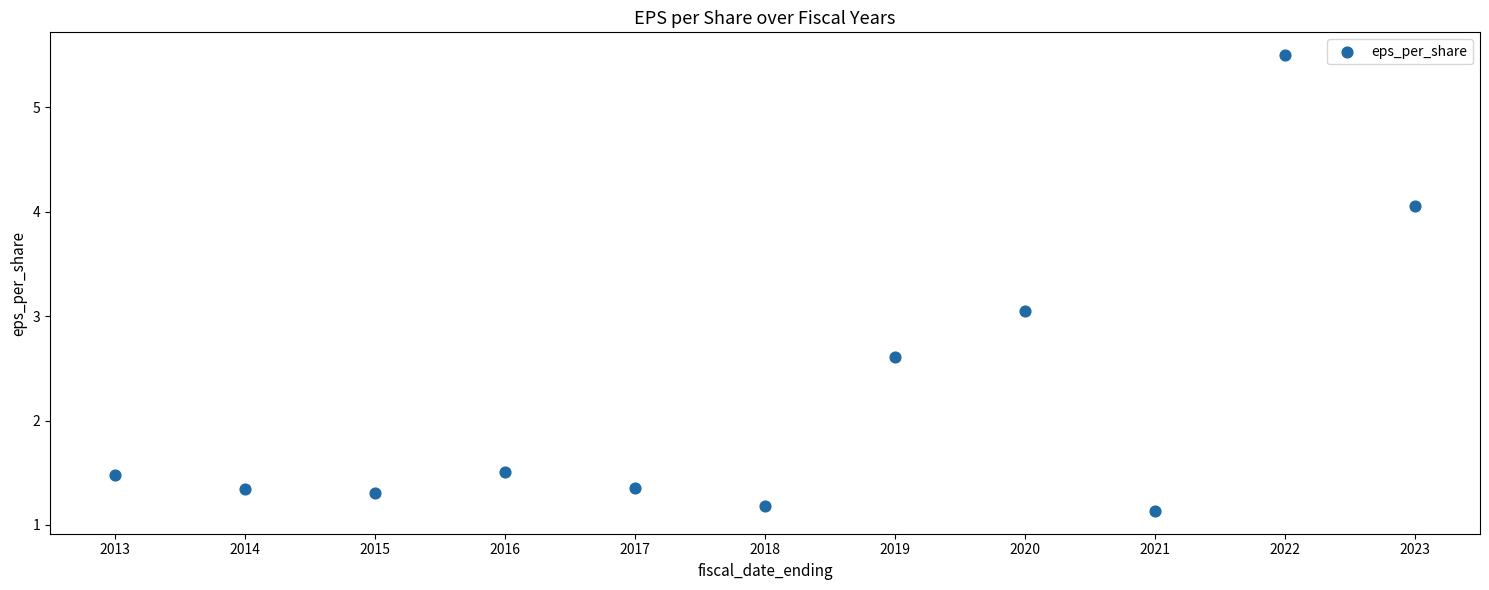

What is the range of X values (max minus min)?

10.0